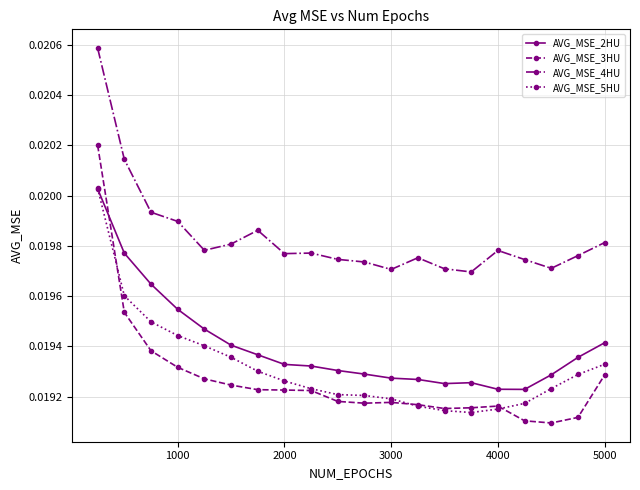

True or false: AVG_MSE_5HU and AVG_MSE_4HU intersect in this chart.

False